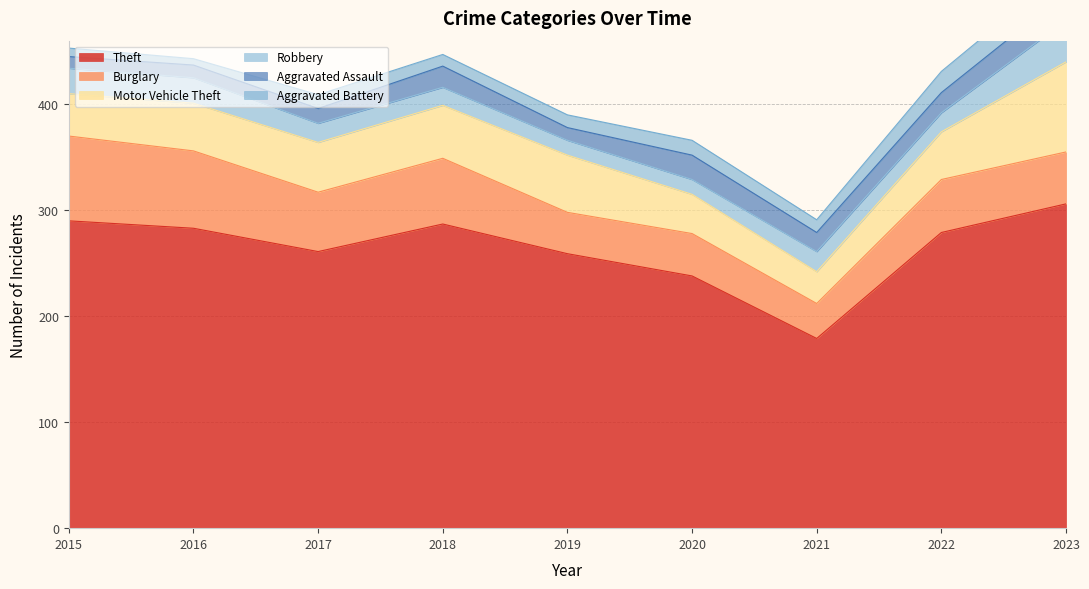

Reading left to right, what are all the values shown in this chart?

Theft: 2015=290	2016=283	2017=261	2018=287	2019=259	2020=238	2021=179	2022=279	2023=306
Burglary: 2015=80	2016=73	2017=56	2018=62	2019=39	2020=40	2021=33	2022=50	2023=49
Motor Vehicle Theft: 2015=40	2016=45	2017=47	2018=50	2019=54	2020=37	2021=30	2022=45	2023=85
Robbery: 2015=24	2016=24	2017=18	2018=17	2019=14	2020=14	2021=19	2022=18	2023=39
Aggravated Assault: 2015=11	2016=12	2017=14	2018=20	2019=12	2020=23	2021=18	2022=19	2023=26
Aggravated Battery: 2015=8	2016=6	2017=13	2018=11	2019=12	2020=14	2021=12	2022=20	2023=23